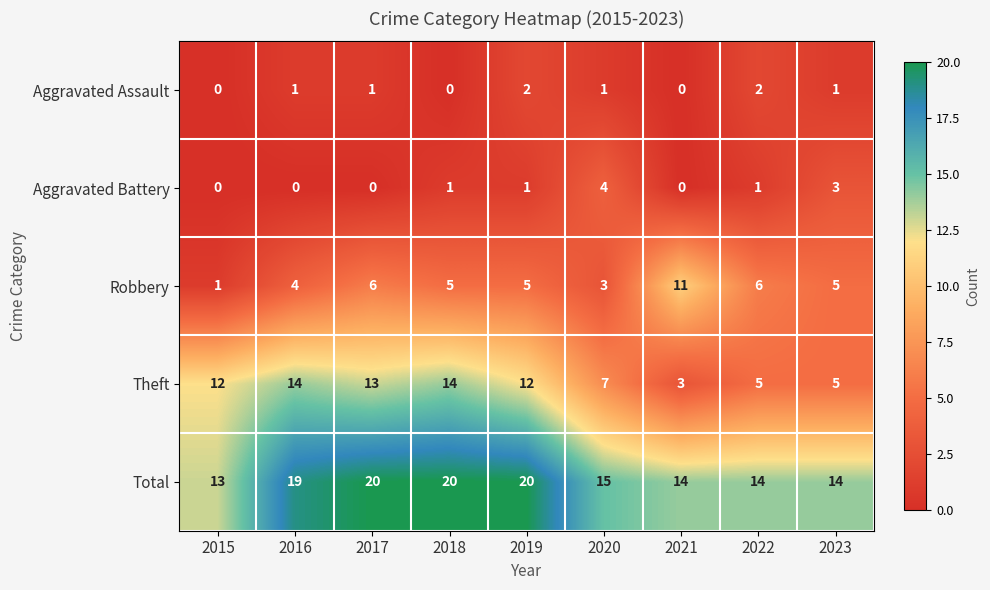

What is the difference between the maximum and minimum values in the Theft series?

11